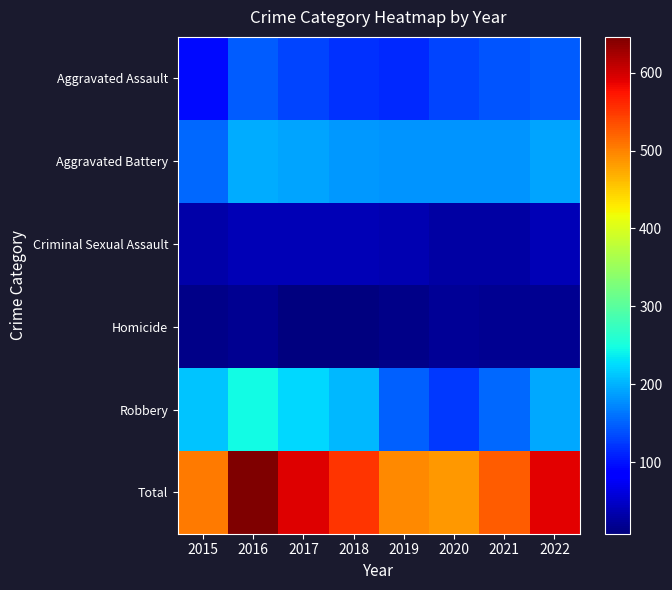

What is the difference between the highest and lowest values at 2022?

570